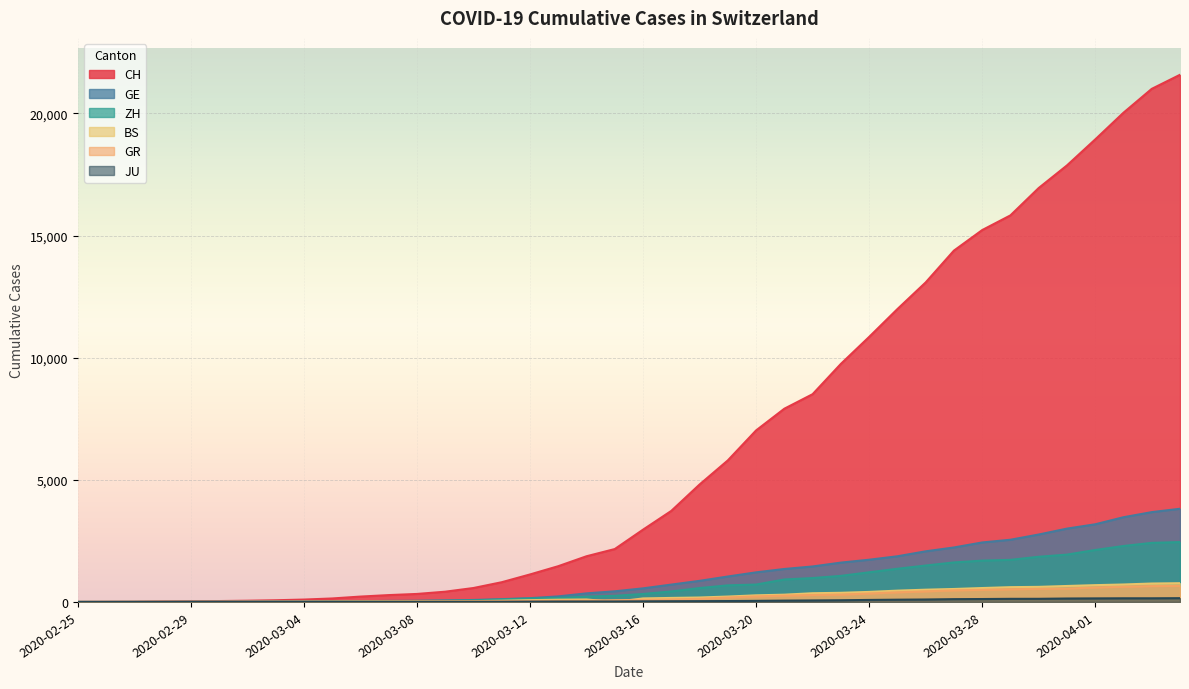

What is the difference between the highest and lowest values at 2020-02-28?

19